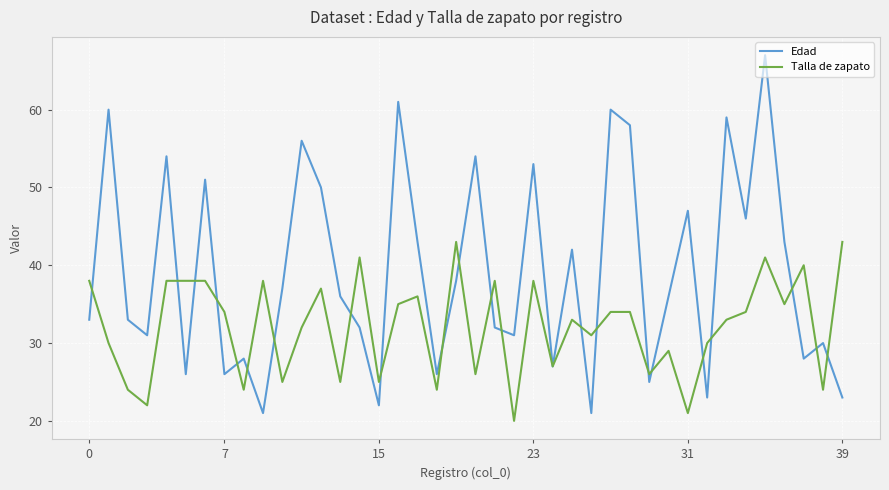

What is the smallest value displayed?

20